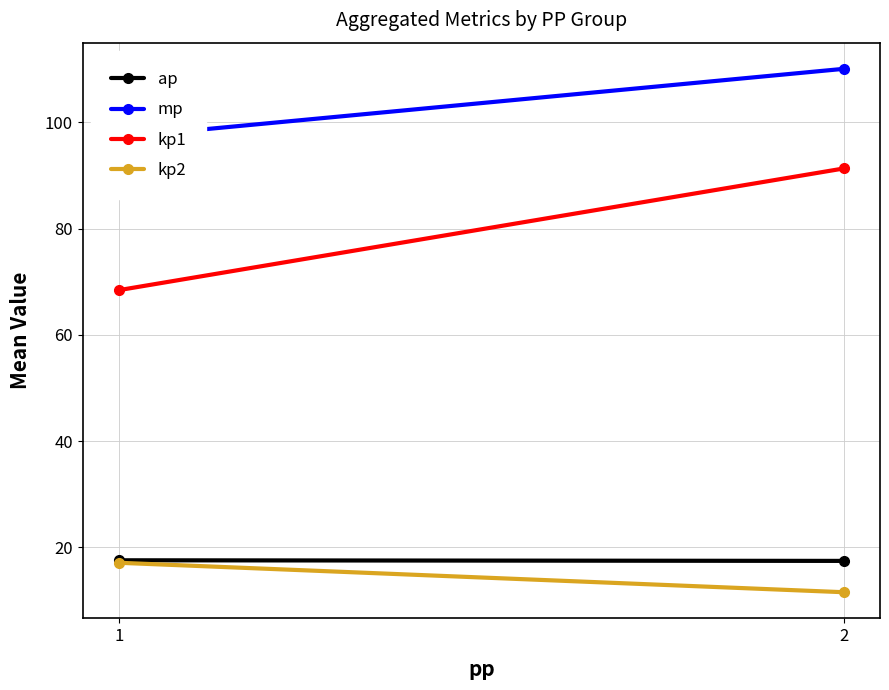

Reading left to right, transcribe all the data shown in this chart.

ap: 17.6	17.5
mp: 97.2	110.1
kp1: 68.4	91.3
kp2: 17.1	11.6